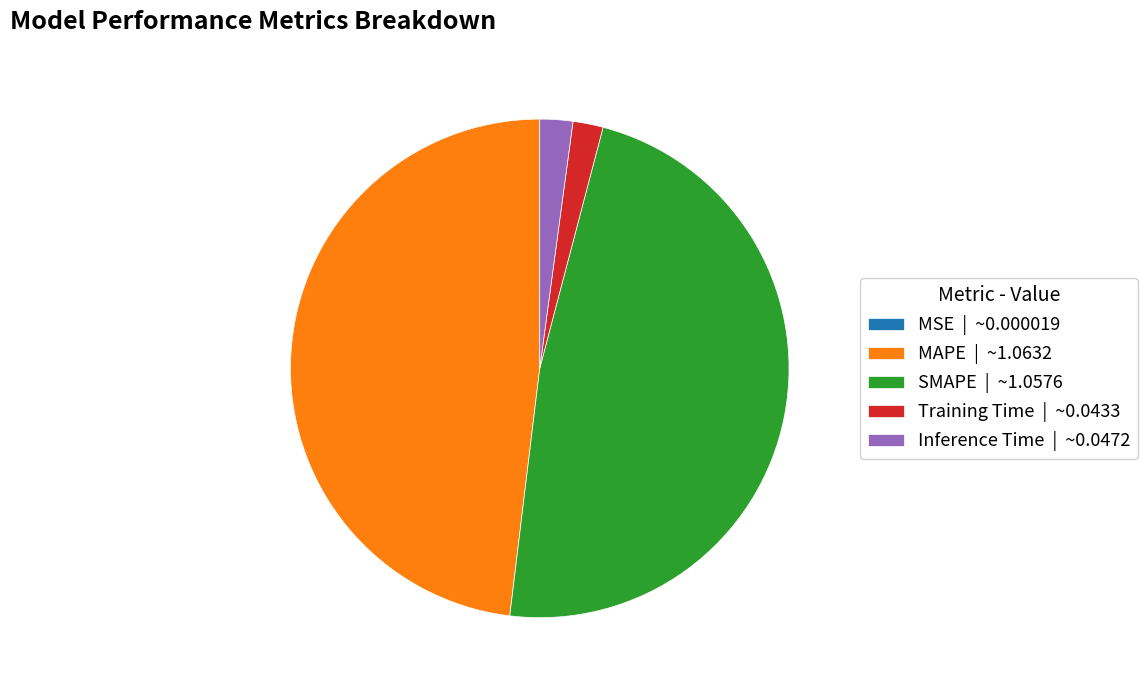

What is the ratio of the value at SMAPE | ~1.0576 to the value at MAPE | ~1.0632?

1.0